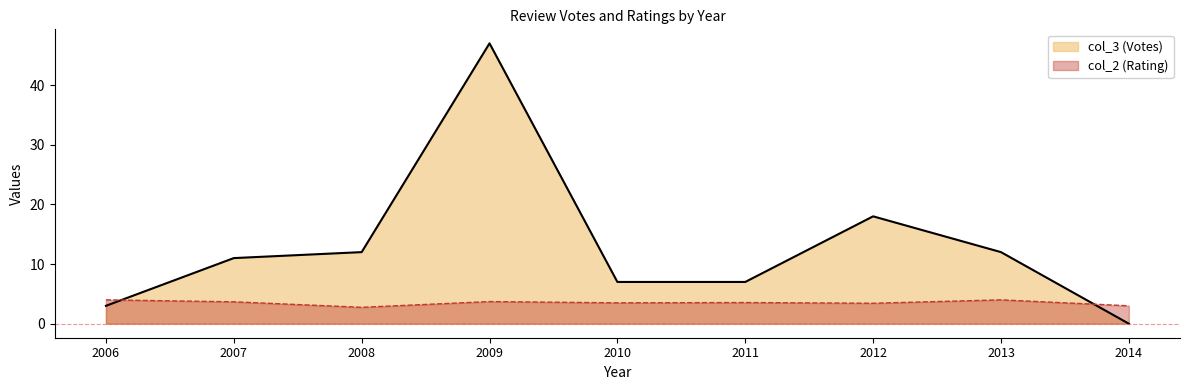

Reading left to right, extract all data points from this chart.

col_3 (Votes): 3.0	11.0	12.0	47.0	7.0	7.0	18.0	12.0	0.0
col_2 (Rating): 4.0	3.7	2.8	3.7	3.5	3.5	3.4	4.0	3.0